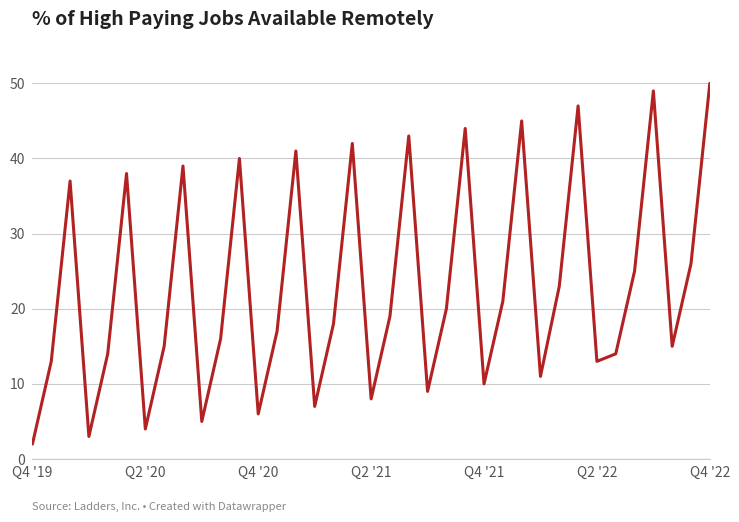

What is the greatest value displayed?

50